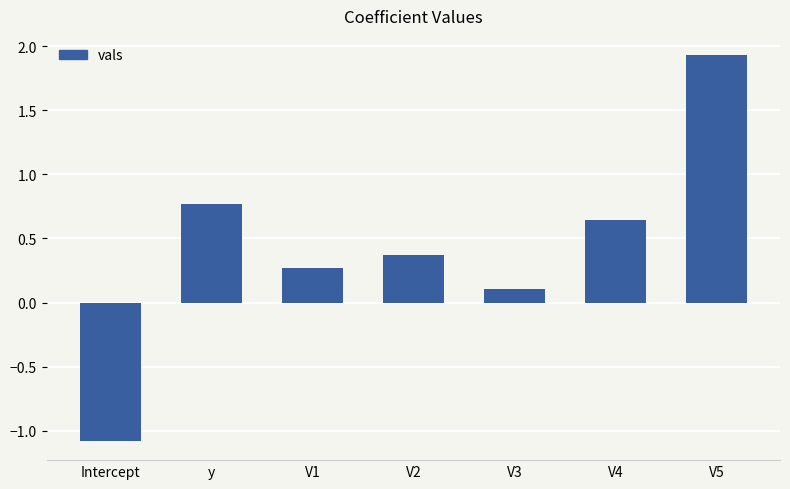

At which label is the value closest to 0?

V3